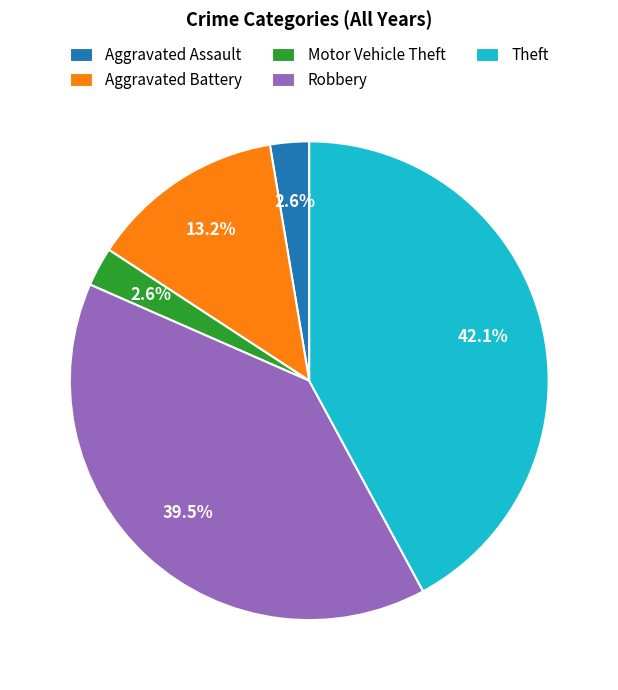

Which has a higher value, Theft or Motor Vehicle Theft?

Theft